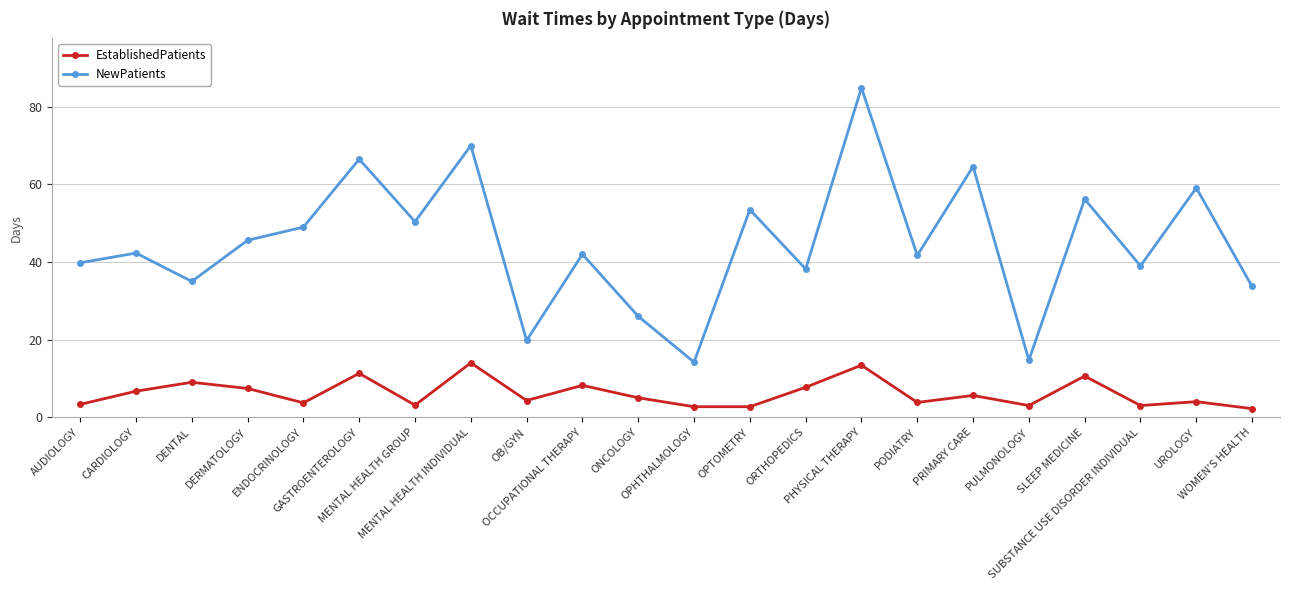

Rank the series by their maximum value, from lowest to highest.

EstablishedPatients, NewPatients